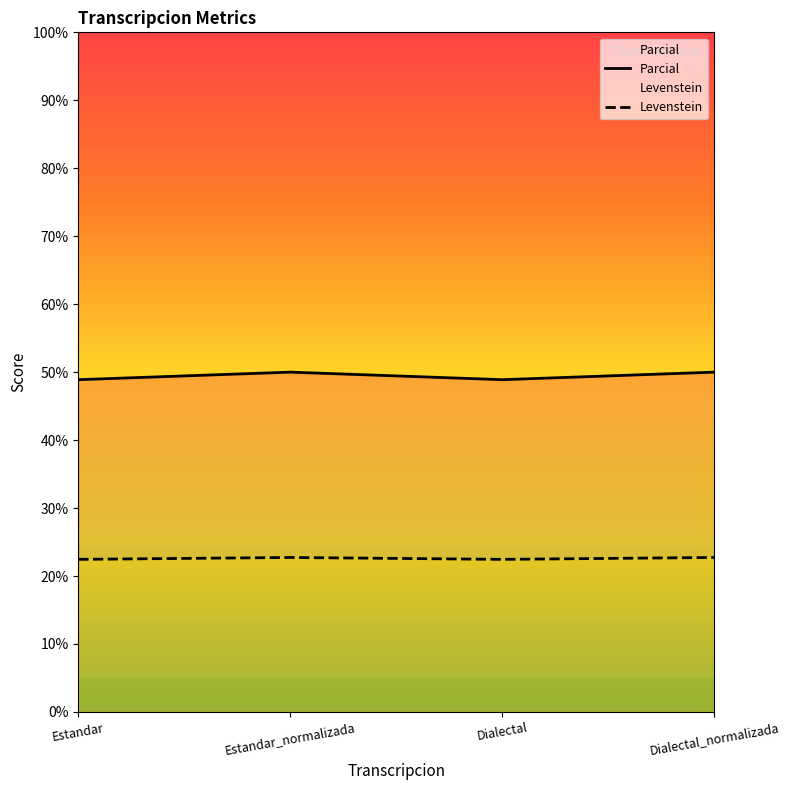

Reading left to right, transcribe all the data shown in this chart.

Parcial: Estandar=48.9	Estandar_normalizada=50.0	Dialectal=48.9	Dialectal_normalizada=50.0
Levenstein: Estandar=22.4	Estandar_normalizada=22.7	Dialectal=22.4	Dialectal_normalizada=22.7